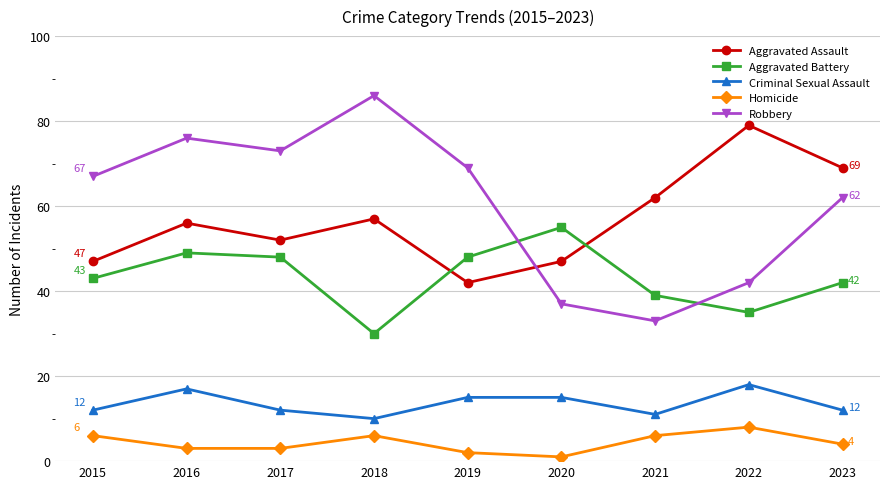

What are all the series names shown in the legend?

Aggravated Assault, Aggravated Battery, Criminal Sexual Assault, Homicide, Robbery